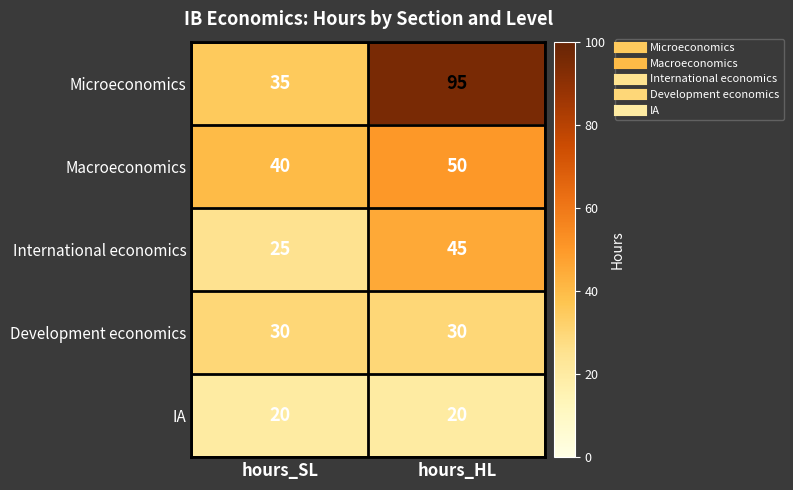

Is the value of IA at hours_HL greater than the value of Development economics at hours_SL?

No